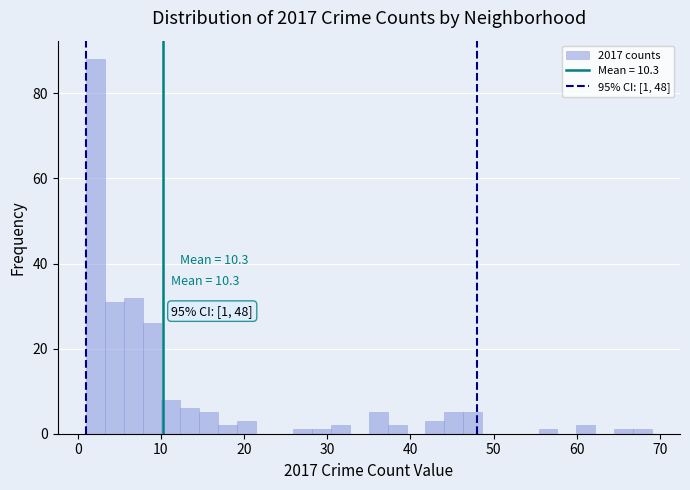

Around what value on the x-axis is the tallest bar? Give the approximate position of its centre, as read against the axis.

2